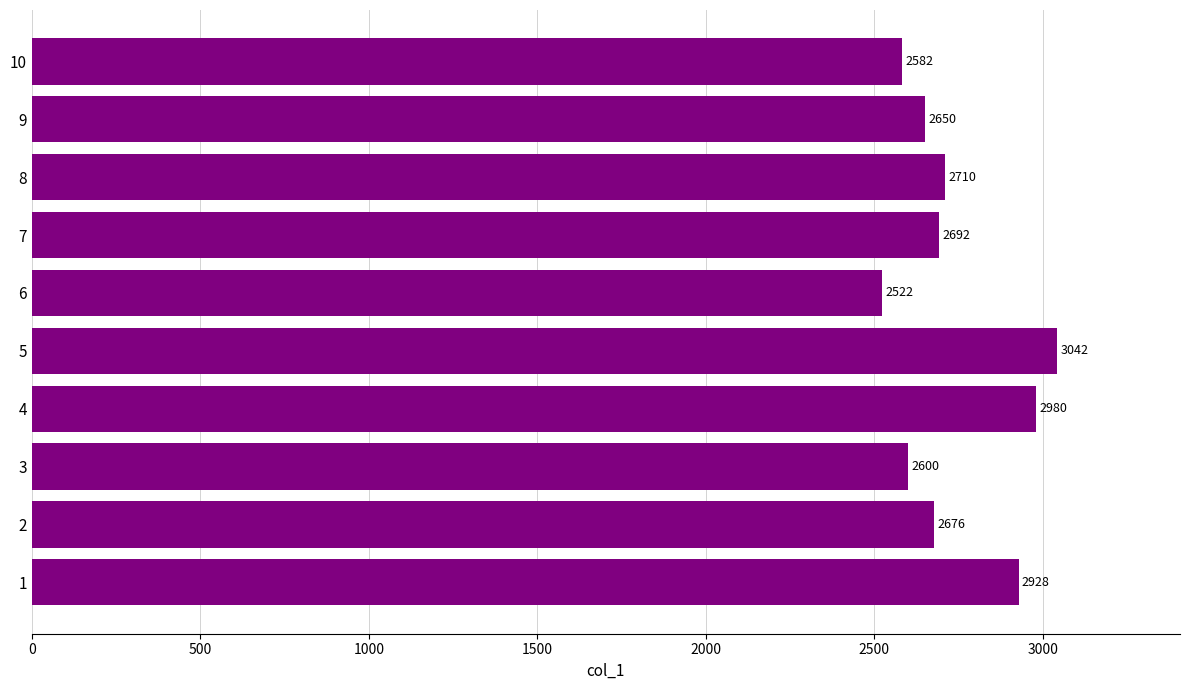

Count the number of categories in the chart.

10